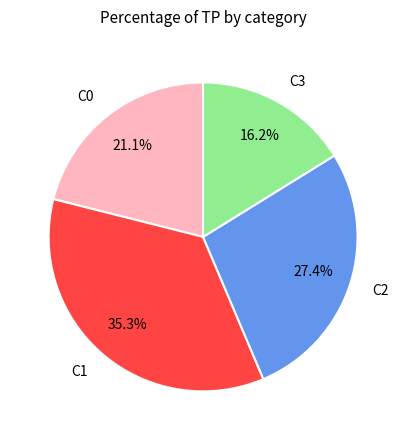

Count the number of slices in the pie.

4